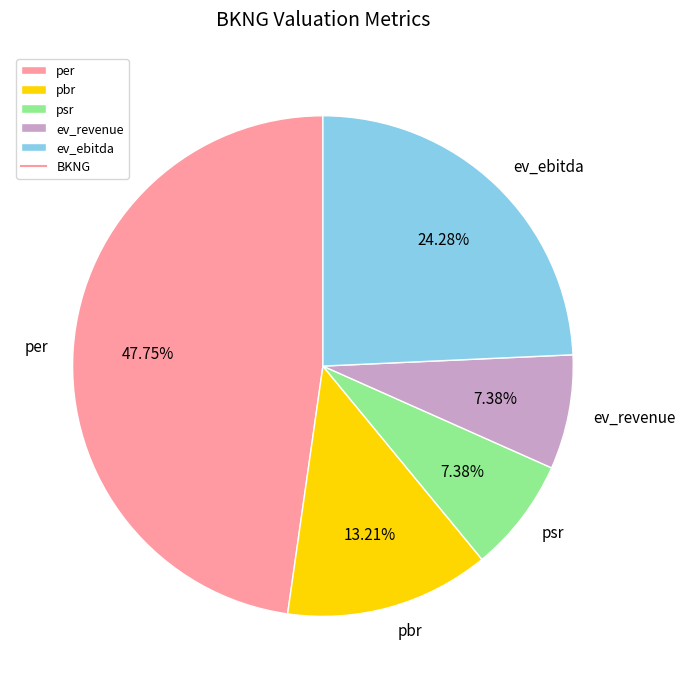

The ev_ebitda slice represents 24% of the pie. True or false?

True